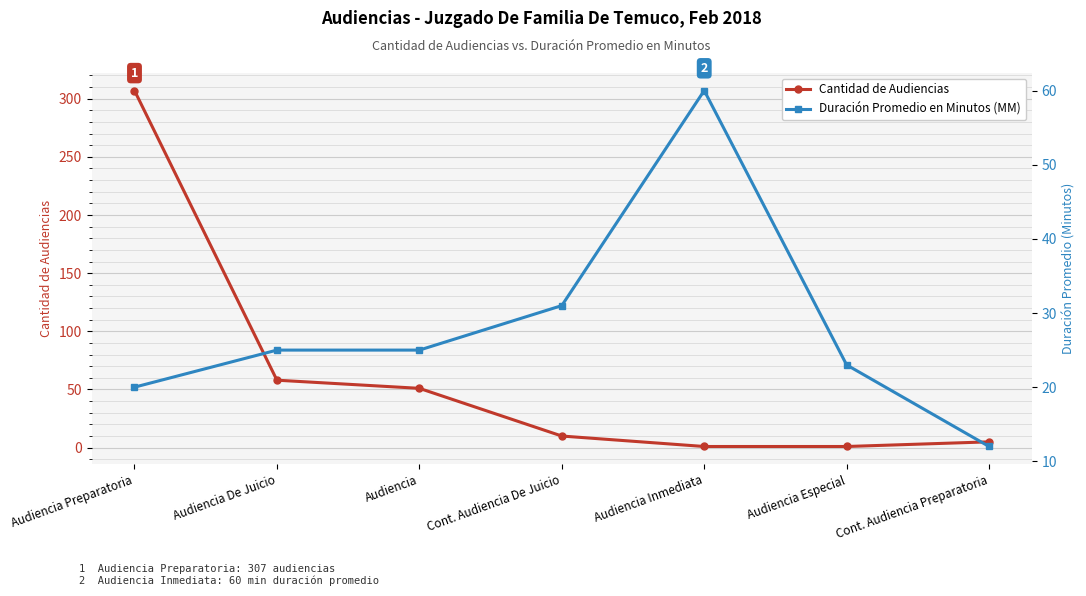

What is the difference between the highest and lowest values at Audiencia Especial?

22